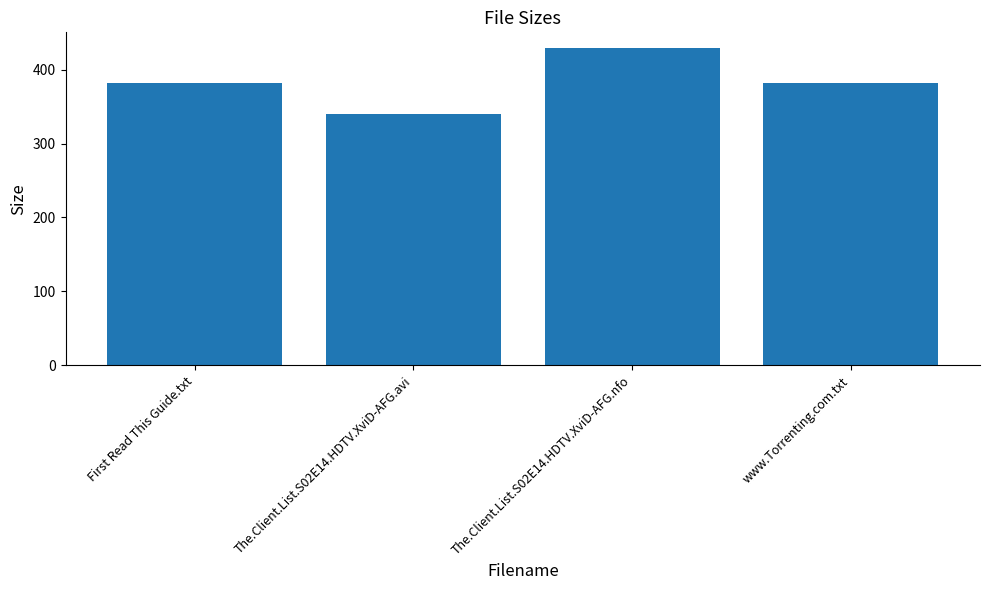

What is the average value?

383.1